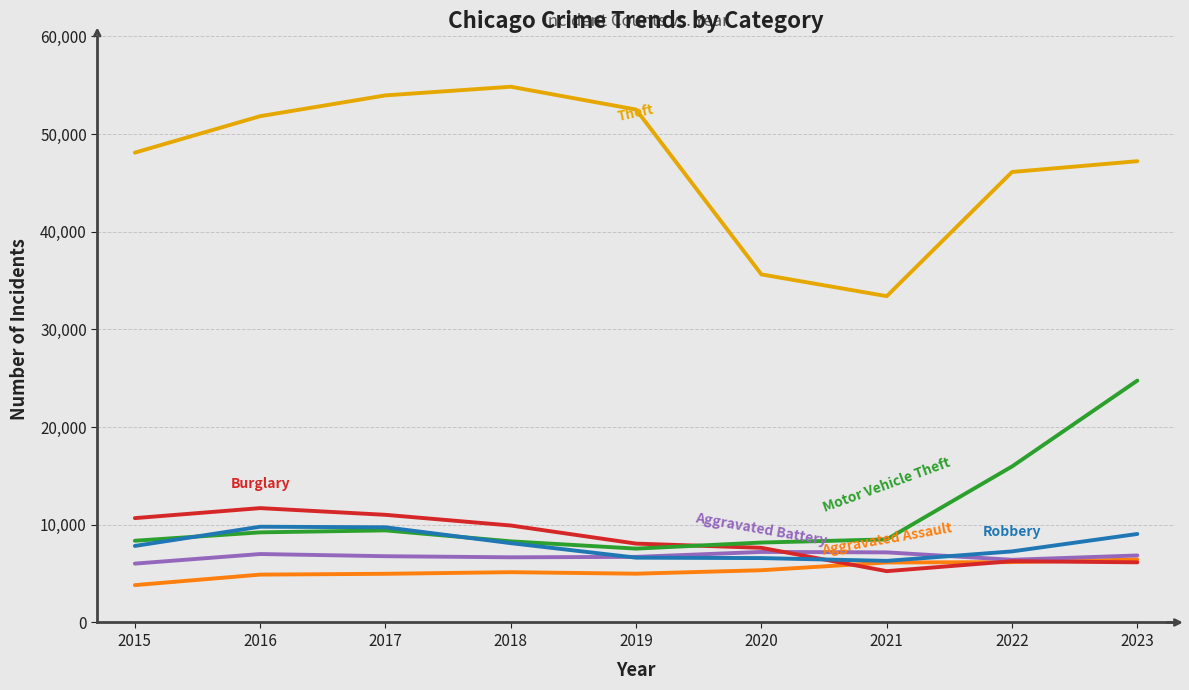

What is the difference between the highest and lowest values at 2021?

28149